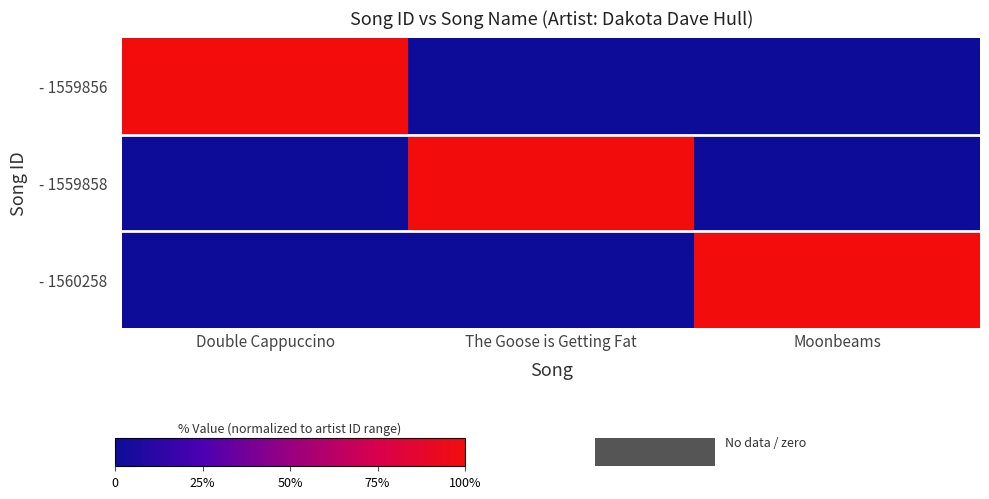

At which category is the sum across all series the highest?

Double Cappuccino